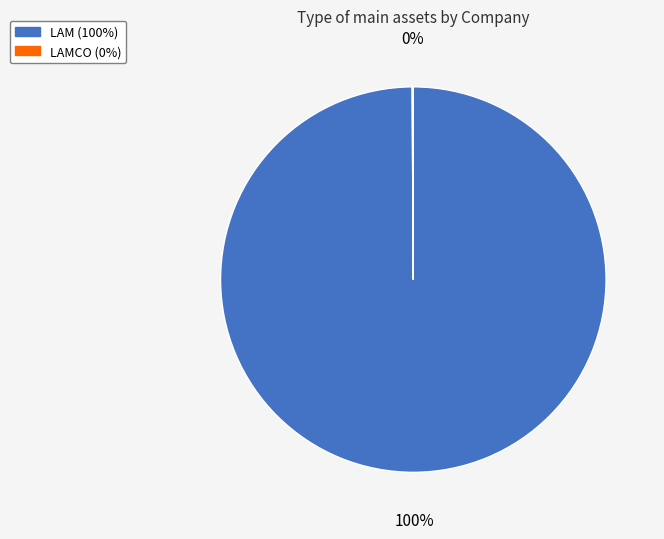

To the nearest percent, what is the difference between the largest and smallest slice percentages?

100%